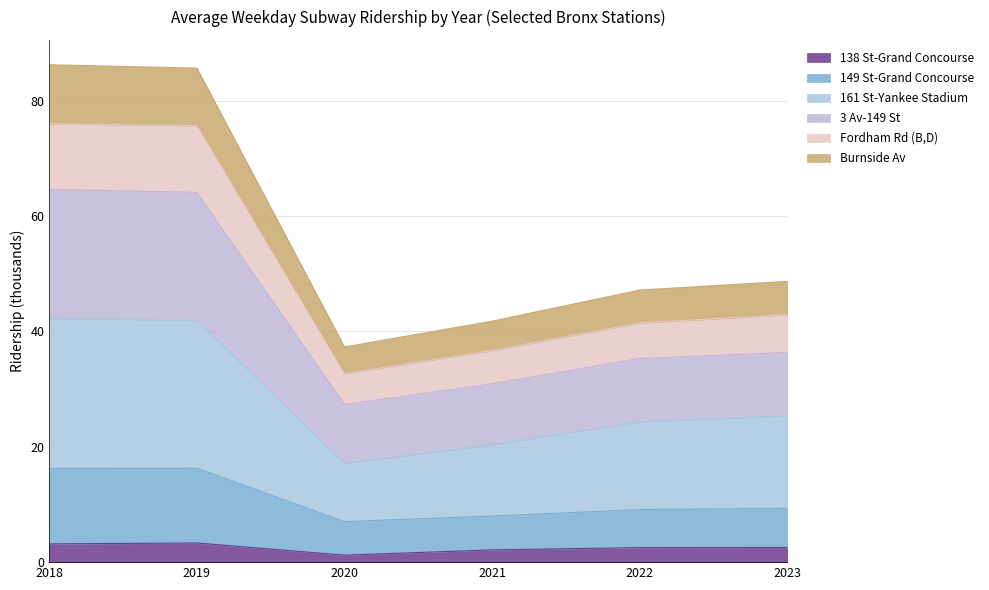

What is the total value across all series at 2018?

86.2